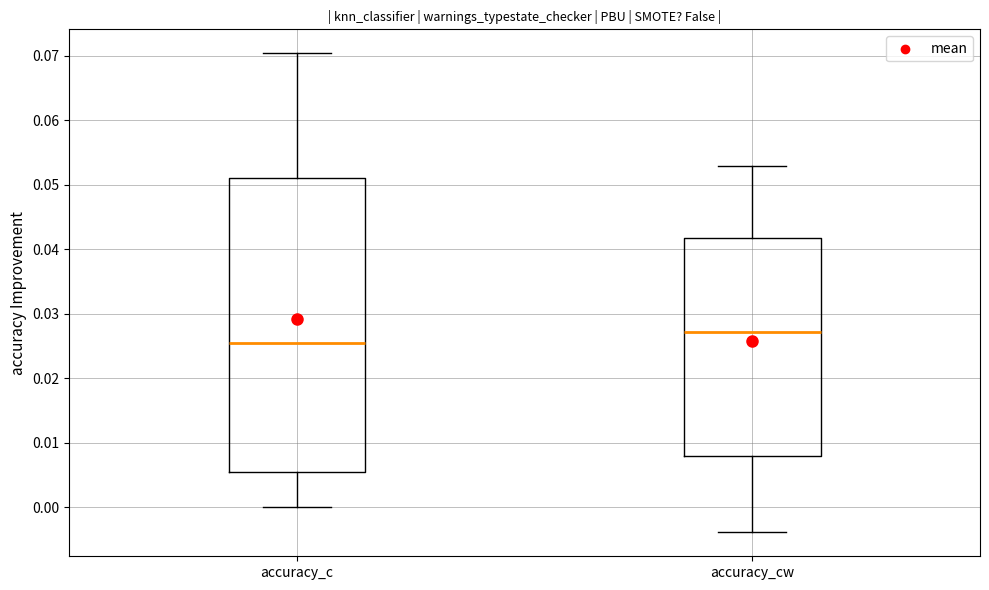

Reading left to right, read every box against the y-axis: the position of its median line, the range the box covers, and the ends of its whiskers. The values are not printed on the chart, so give them approximately, as read against the axis.

accuracy_c: median 0.025, box 0.005 to 0.051, whiskers 0.000 to 0.070
accuracy_cw: median 0.027, box 0.008 to 0.042, whiskers -0.004 to 0.053